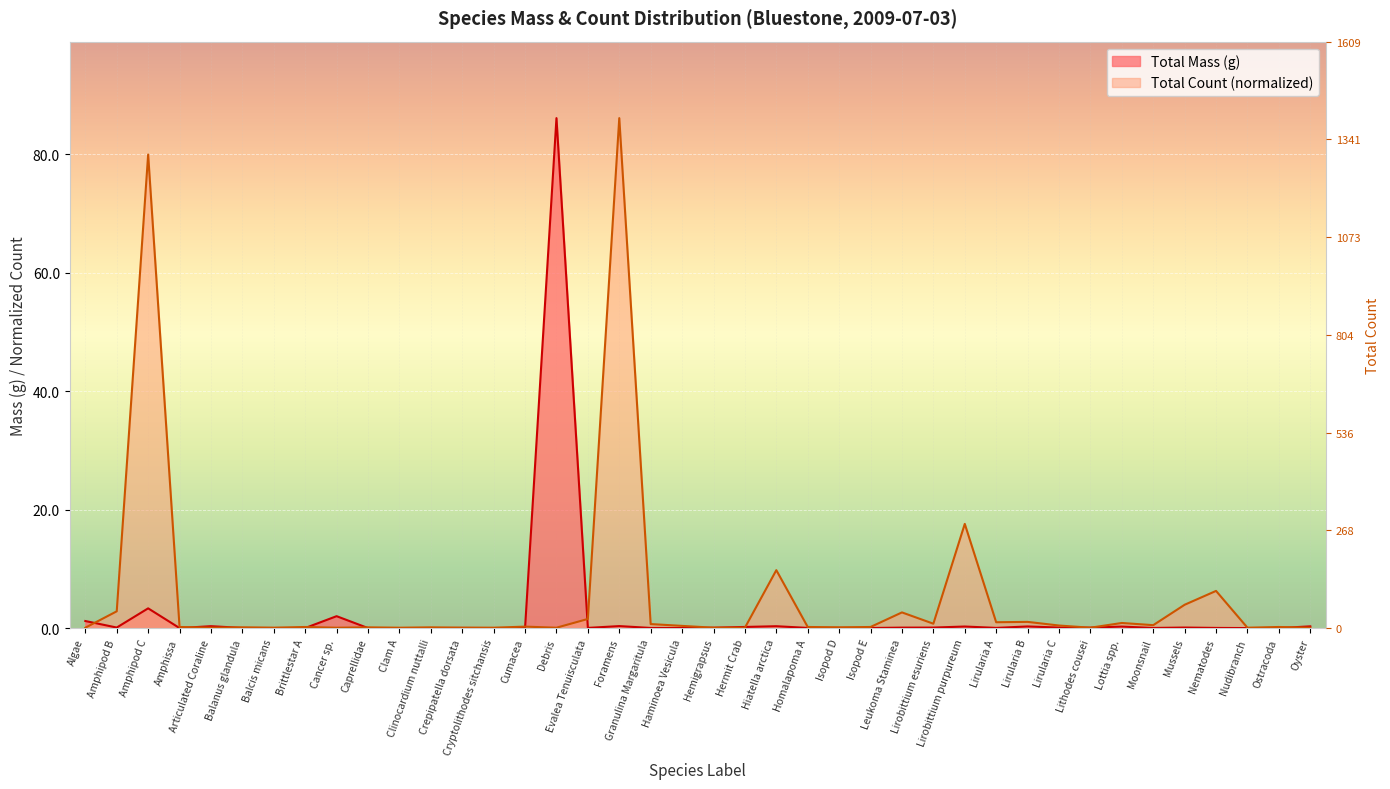

Reading left to right, extract all data points from this chart.

Total Mass (g): 1.2	0.1	3.3	0.0	0.3	0.0	0.0	0.0	2.0	0.0	0.0	0.0	0.0	0.0	0.0	86.1	0.0	0.3	0.0	0.0	0.1	0.2	0.3	0.0	0.0	0.0	0.1	0.1	0.3	0.0	0.3	0.1	0.1	0.3	0.0	0.1	0.0	0.0	0.0	0.3
Total Count: 0.1	2.8	80.0	0.2	0.1	0.1	0.1	0.2	0.1	0.1	0.1	0.1	0.1	0.1	0.2	0.1	1.5	86.1	0.7	0.4	0.1	0.1	9.8	0.2	0.1	0.2	2.6	0.7	17.6	1.0	1.0	0.4	0.1	0.9	0.5	3.9	6.3	0.1	0.2	0.1